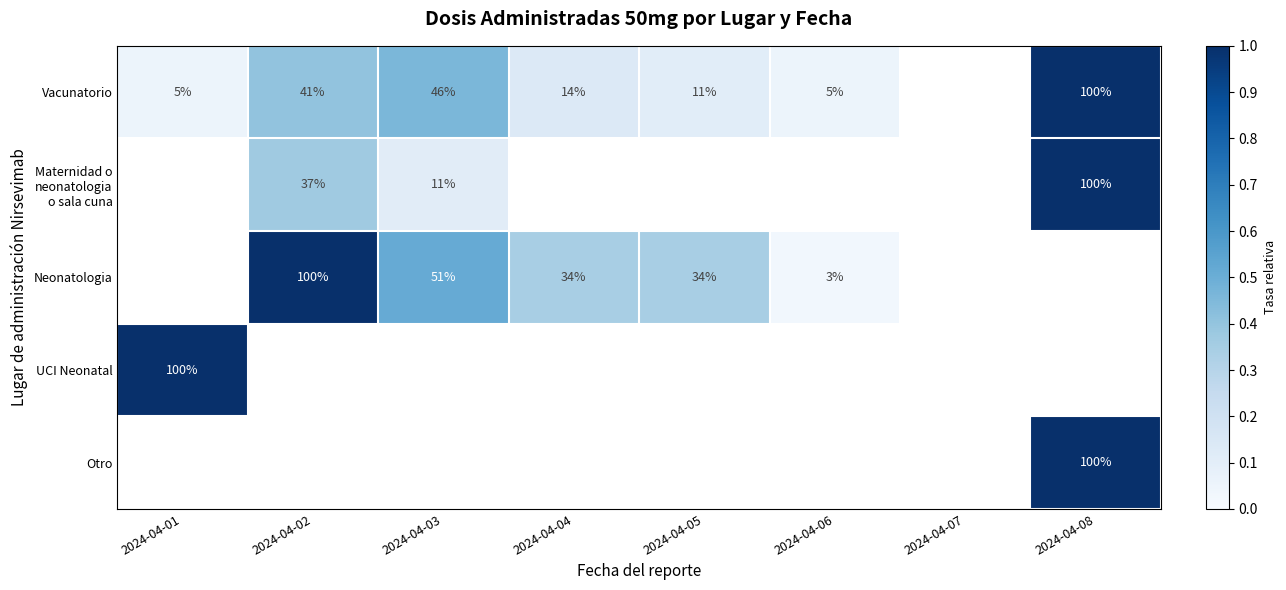

Is the value of Maternidad o neonatologia o sala cuna at 2024-04-01 greater than the value of Vacunatorio at 2024-04-04?

No